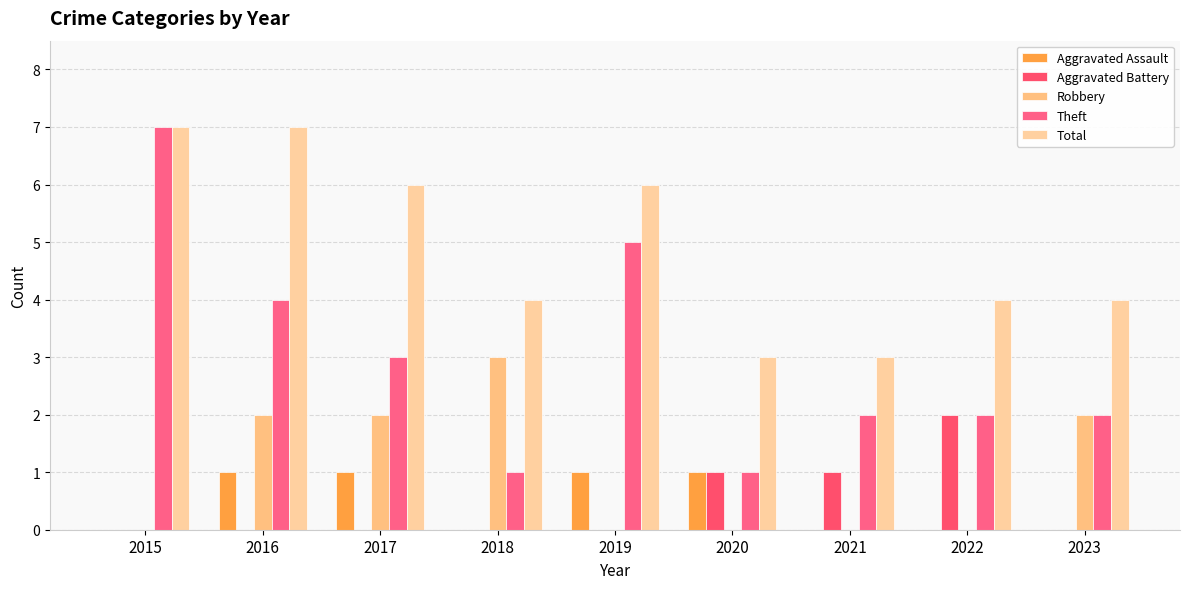

How many groups of bars are there?

9